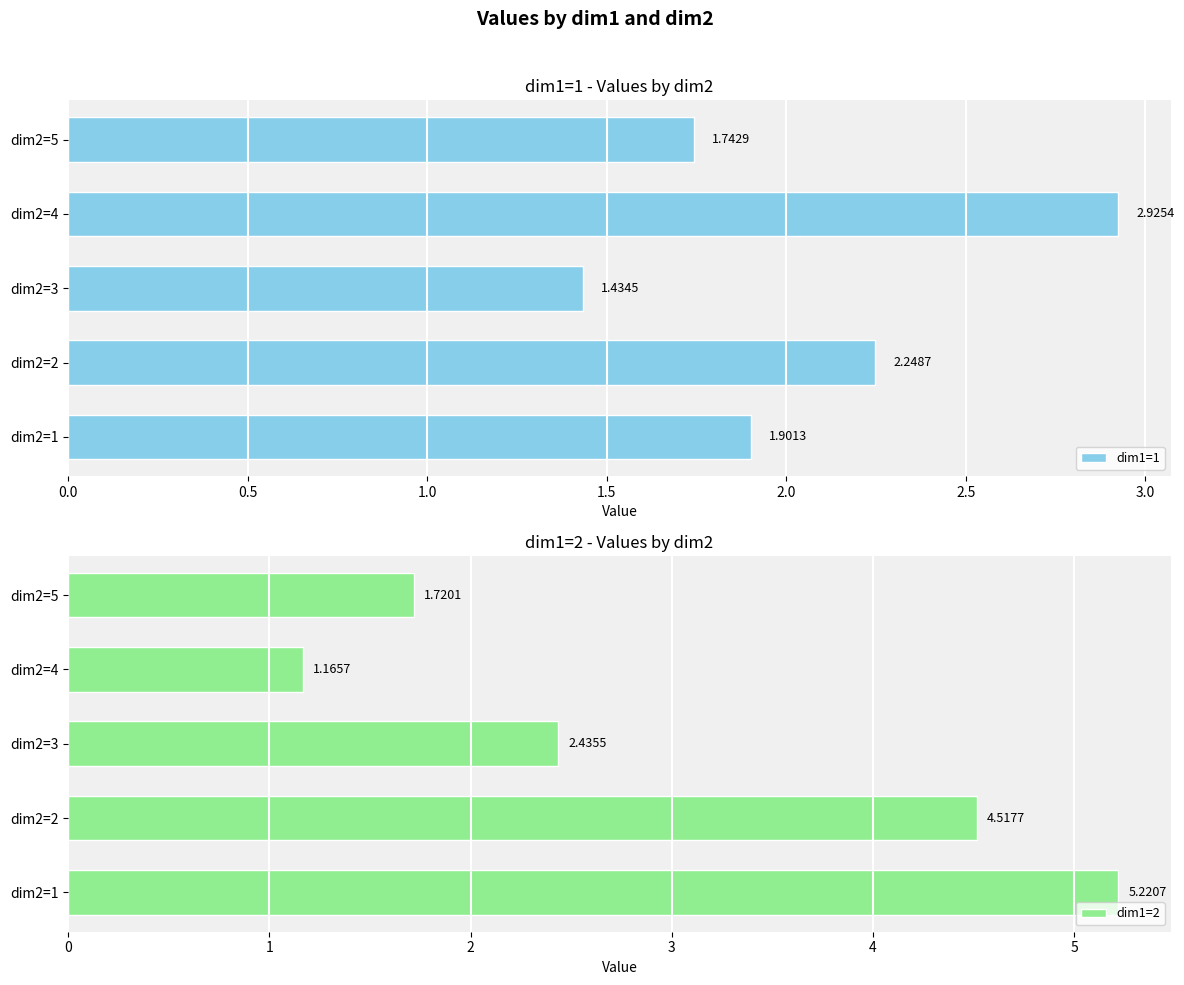

Rank the categories by dim1=1 value from highest to lowest.

dim2=4, dim2=2, dim2=1, dim2=5, dim2=3